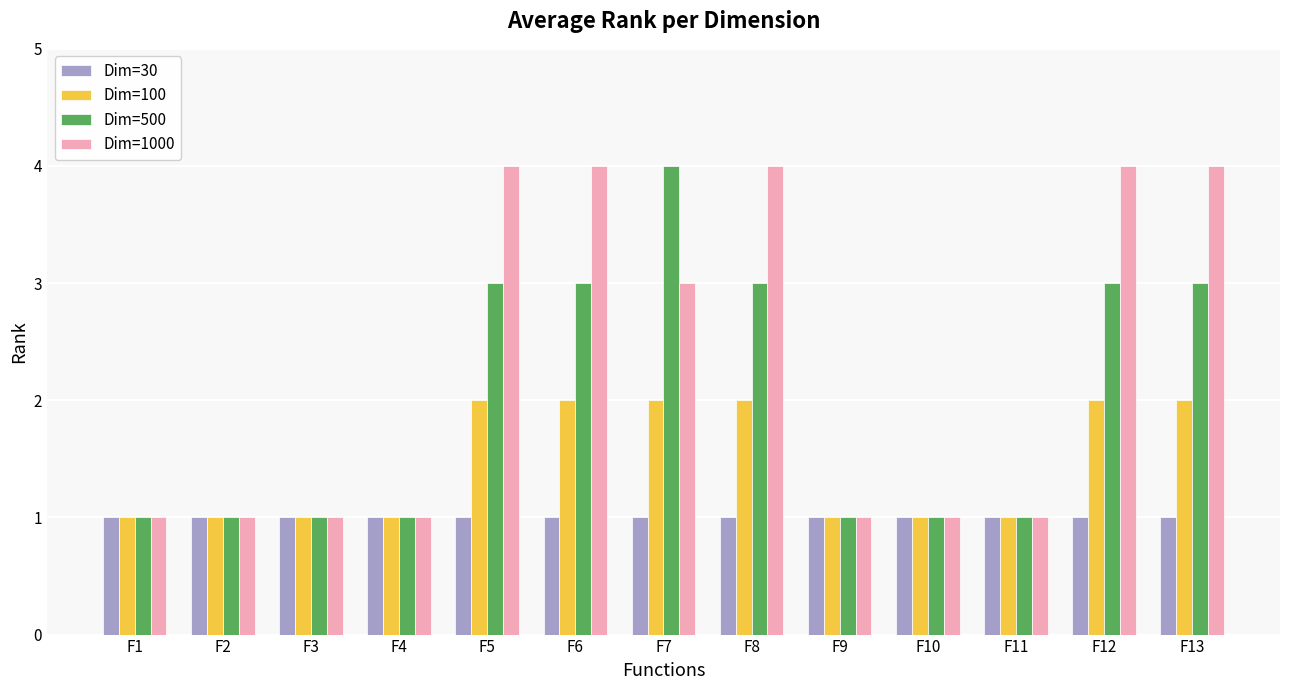

Reading left to right, transcribe all the data shown in this chart.

Dim=30: F1=1	F2=1	F3=1	F4=1	F5=1	F6=1	F7=1	F8=1	F9=1	F10=1	F11=1	F12=1	F13=1
Dim=100: F1=1	F2=1	F3=1	F4=1	F5=2	F6=2	F7=2	F8=2	F9=1	F10=1	F11=1	F12=2	F13=2
Dim=500: F1=1	F2=1	F3=1	F4=1	F5=3	F6=3	F7=4	F8=3	F9=1	F10=1	F11=1	F12=3	F13=3
Dim=1000: F1=1	F2=1	F3=1	F4=1	F5=4	F6=4	F7=3	F8=4	F9=1	F10=1	F11=1	F12=4	F13=4